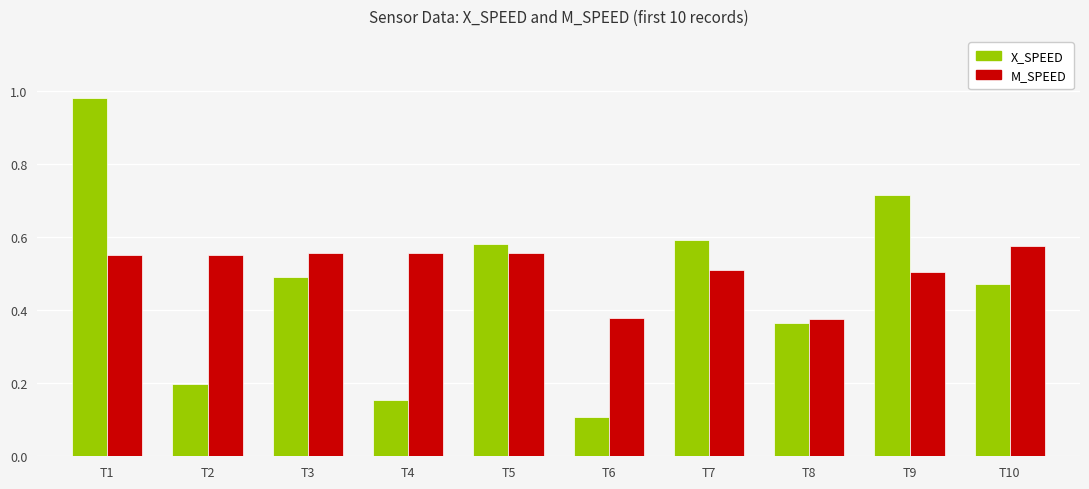

At T10, list the series in order from smallest to largest.

X_SPEED, M_SPEED